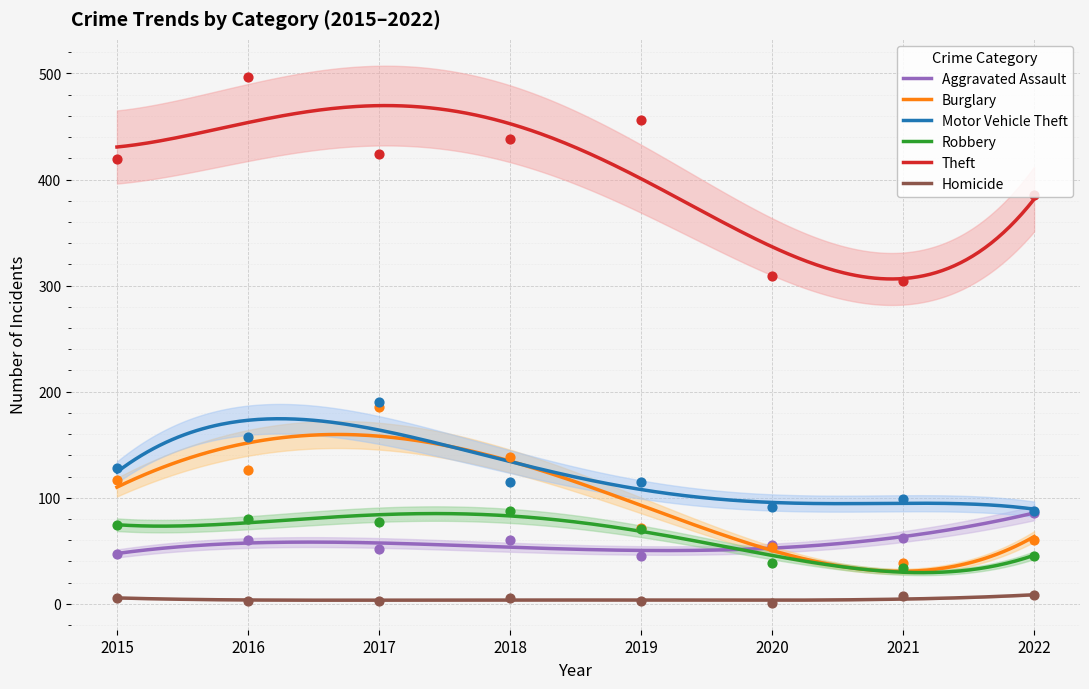

Is the value of Homicide at 2021 greater than the value of Burglary at 2016?

No